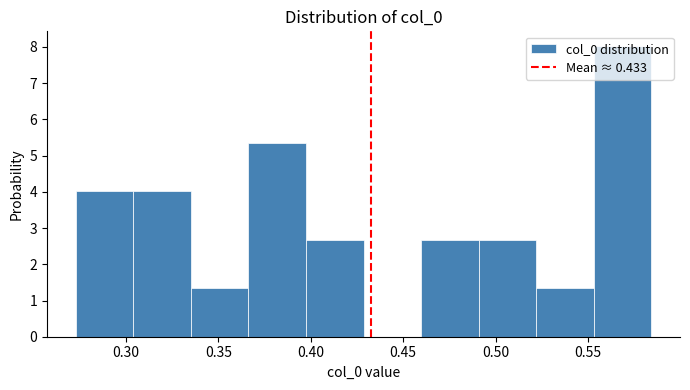

How tall is the bar that spans 0.520 to 0.555 on the x-axis? Neither the bar edges nor the heights are printed on the chart, so give them approximately, as read against the axes.

1.3